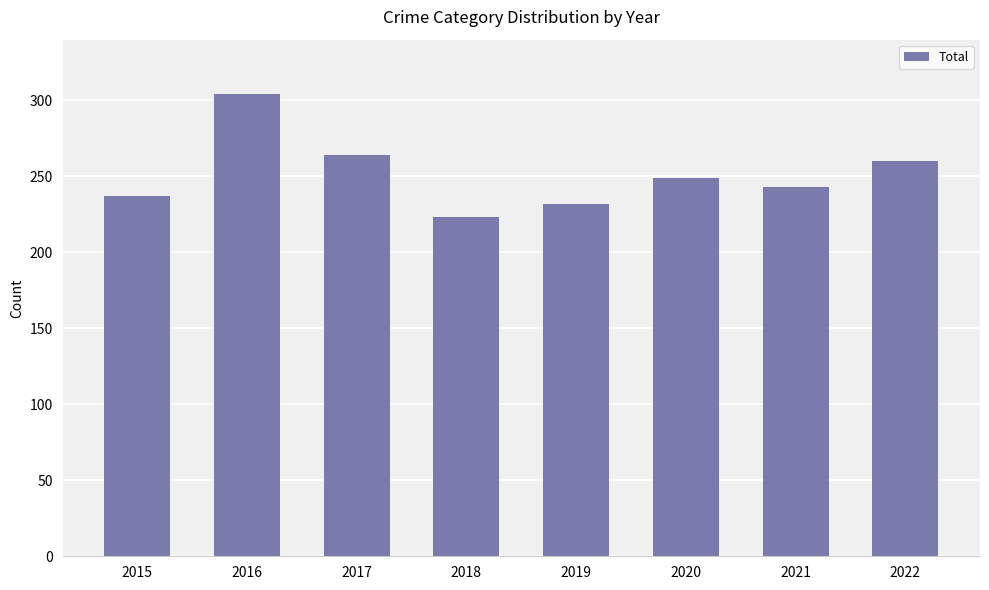

Reading right to left, extract all data points from this chart.

2022=260	2021=243	2020=249	2019=232	2018=223	2017=264	2016=304	2015=237